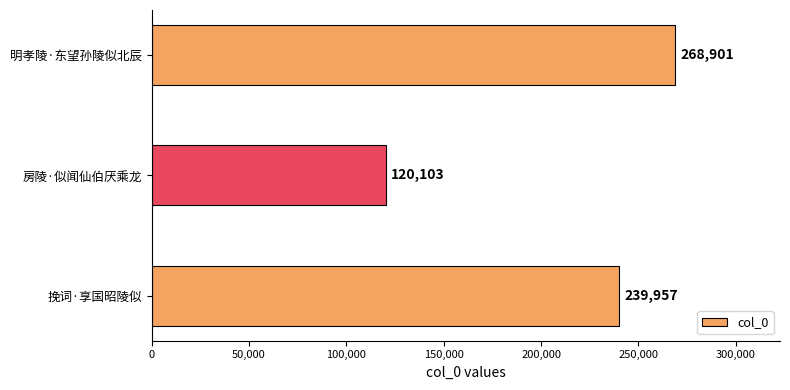

What is the change in value from 房陵·似闻仙伯厌乘龙 to 明孝陵·东望孙陵似北辰?

+148798